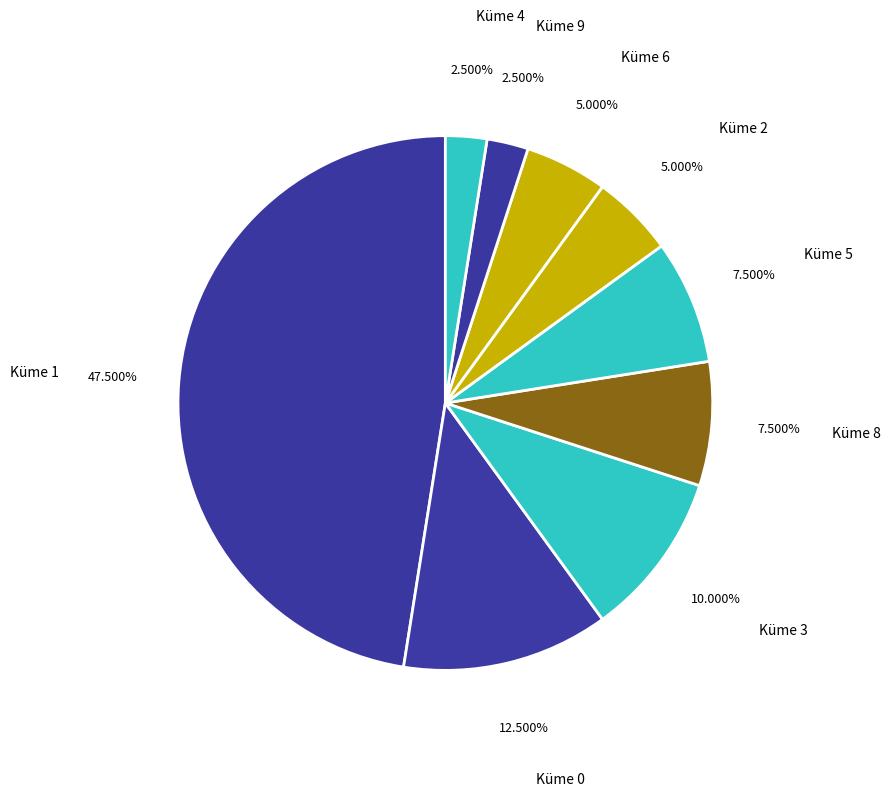

Do Küme 3 and Küme 1 together represent more than half of the pie?

Yes